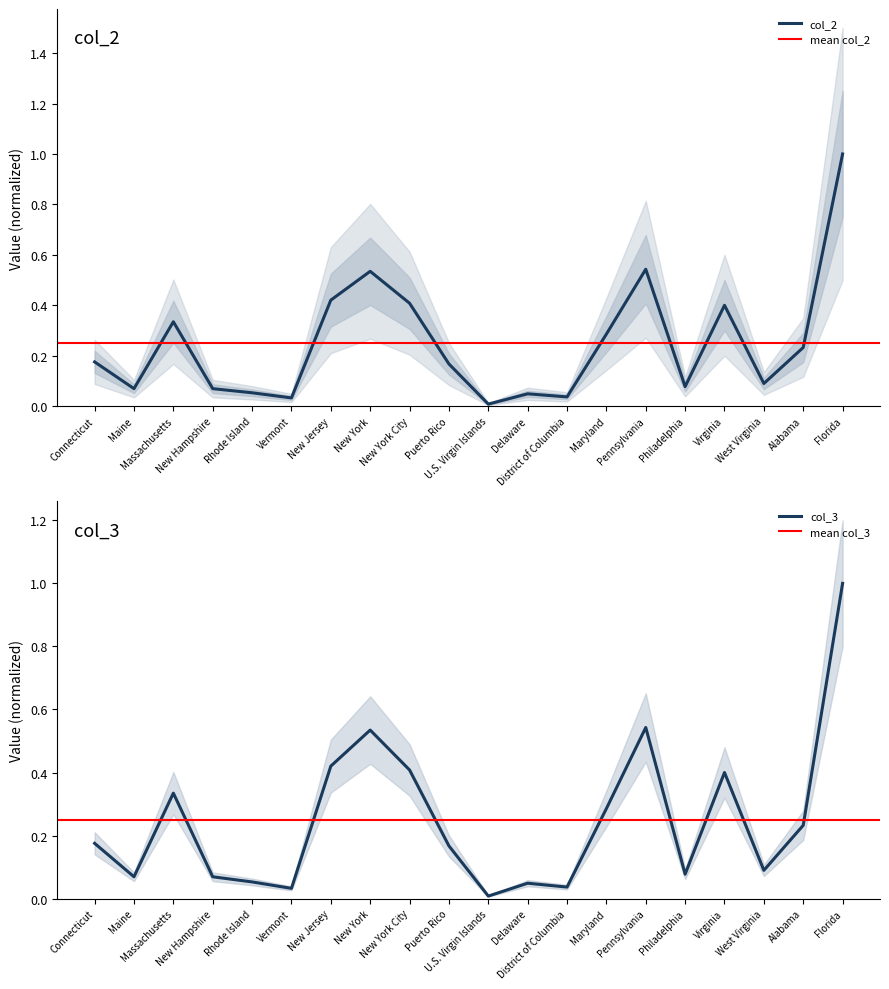

The col_3 series shows 0.1 at Alabama. True or false?

False